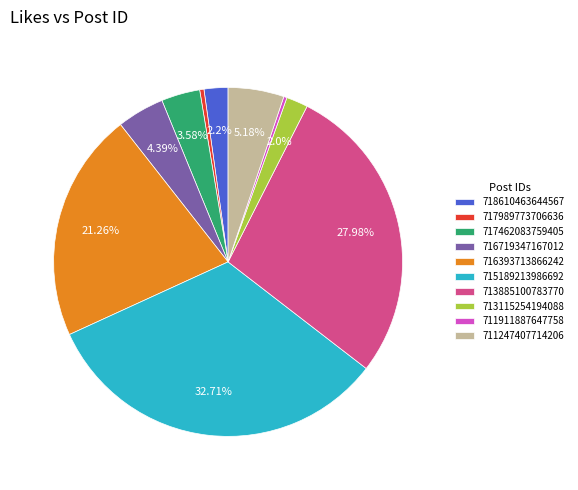

Is it true that 716393713866242 is 21% of the pie?

True